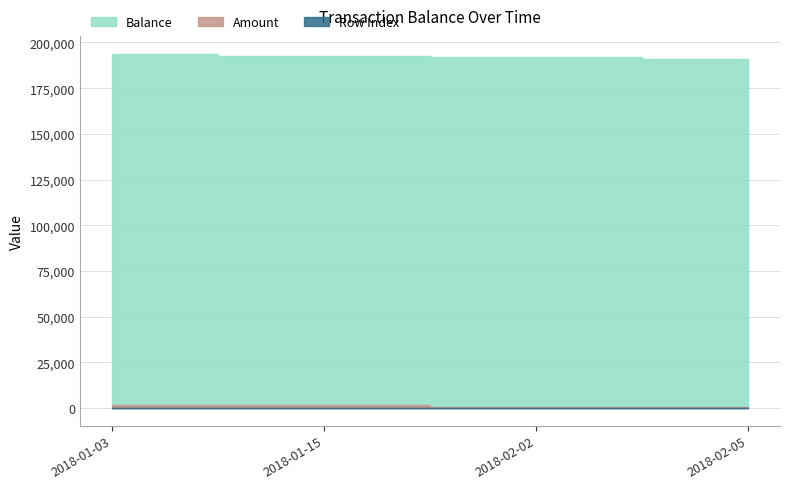

Which series has the largest total across all categories?

Balance